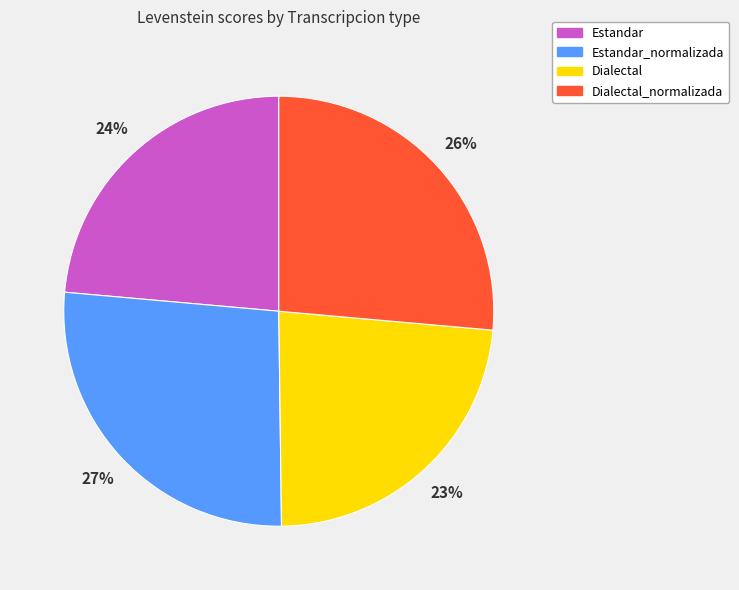

The Estandar_normalizada slice represents 40% of the pie. True or false?

False